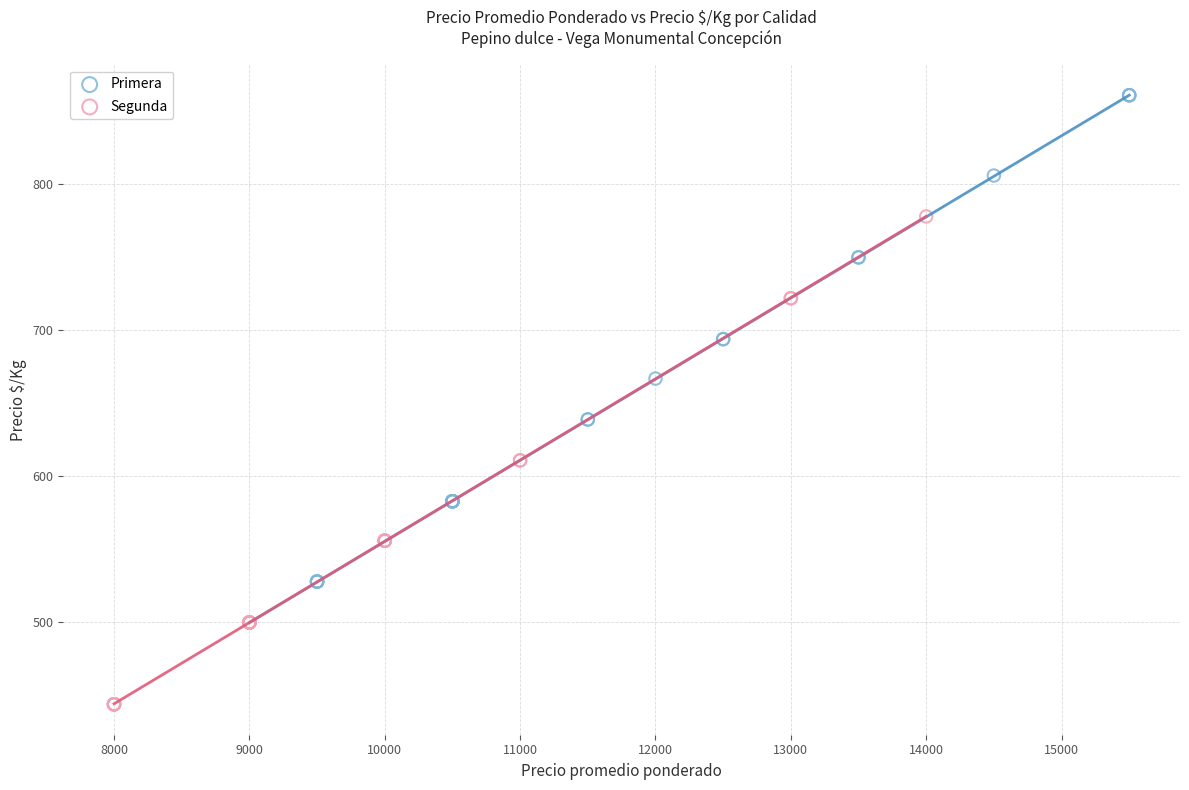

Which series has the widest spread of Y values?

Primera